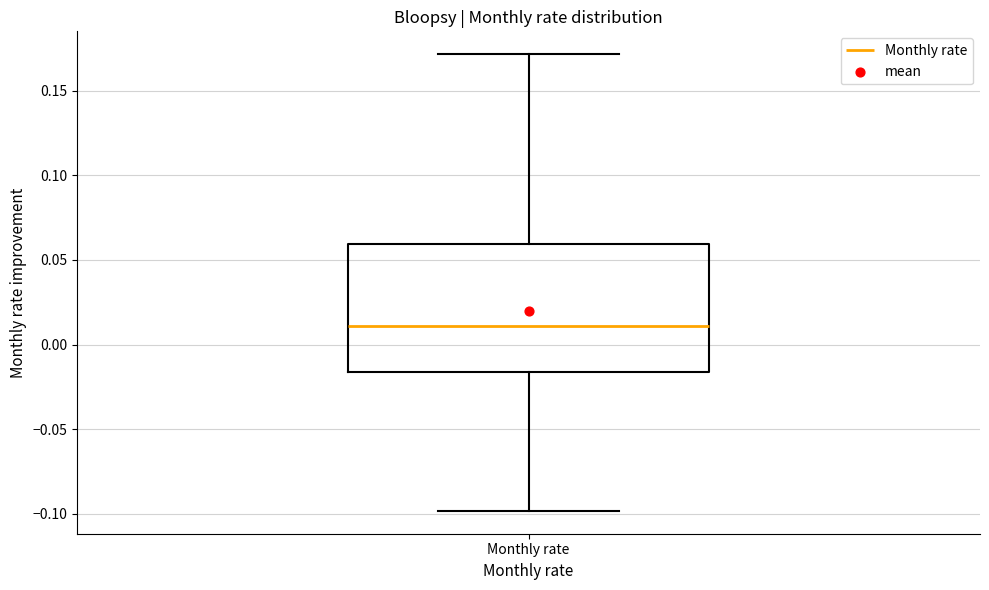

Where does the upper whisker of the box for Monthly rate end on the y-axis? The values are not printed on the chart, so give them approximately, as read against the axis.

0.170